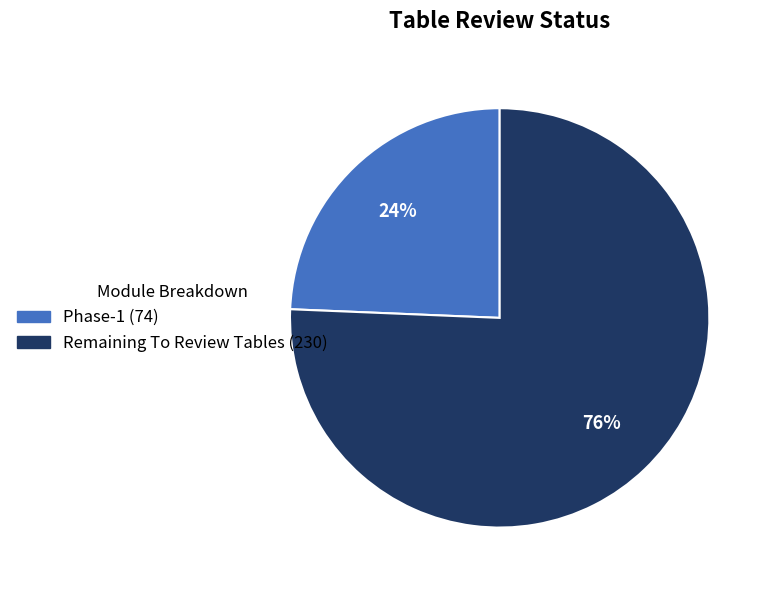

Is there any slice that represents more than half of the pie?

Yes